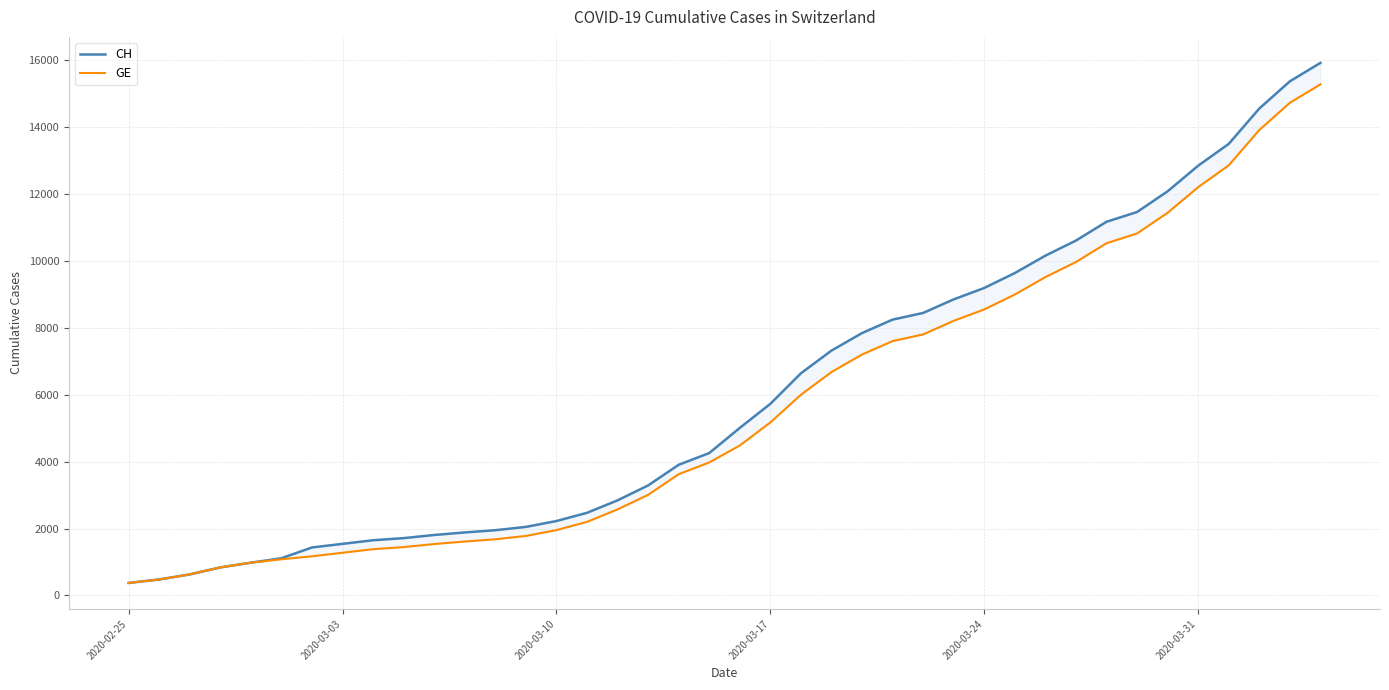

Rank the series by their maximum value, from lowest to highest.

GE, CH